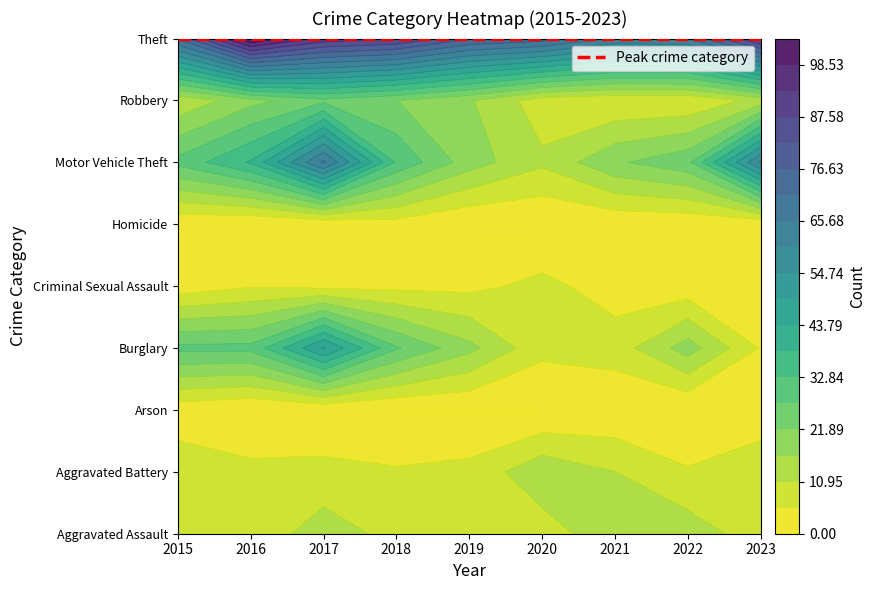

What is the total value across all series at 2018?

192